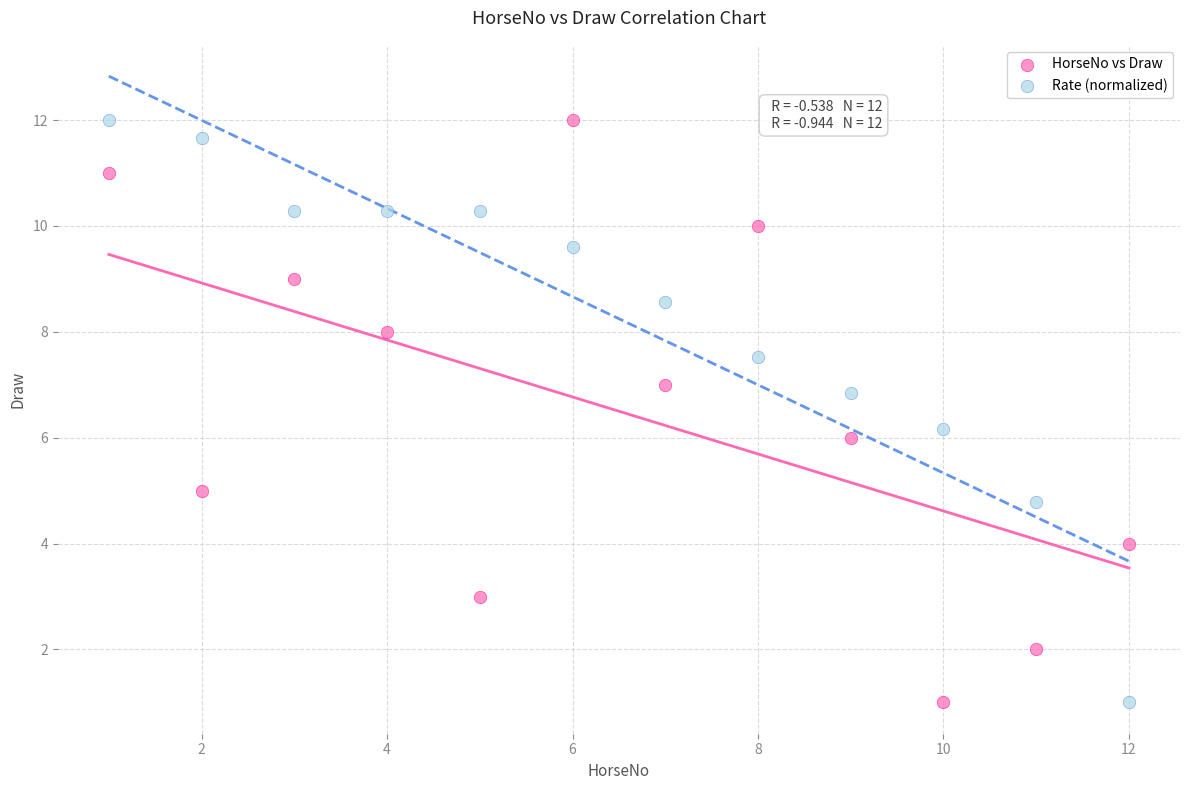

What are all the series names shown in the legend?

HorseNo vs Draw, Rate (normalized)